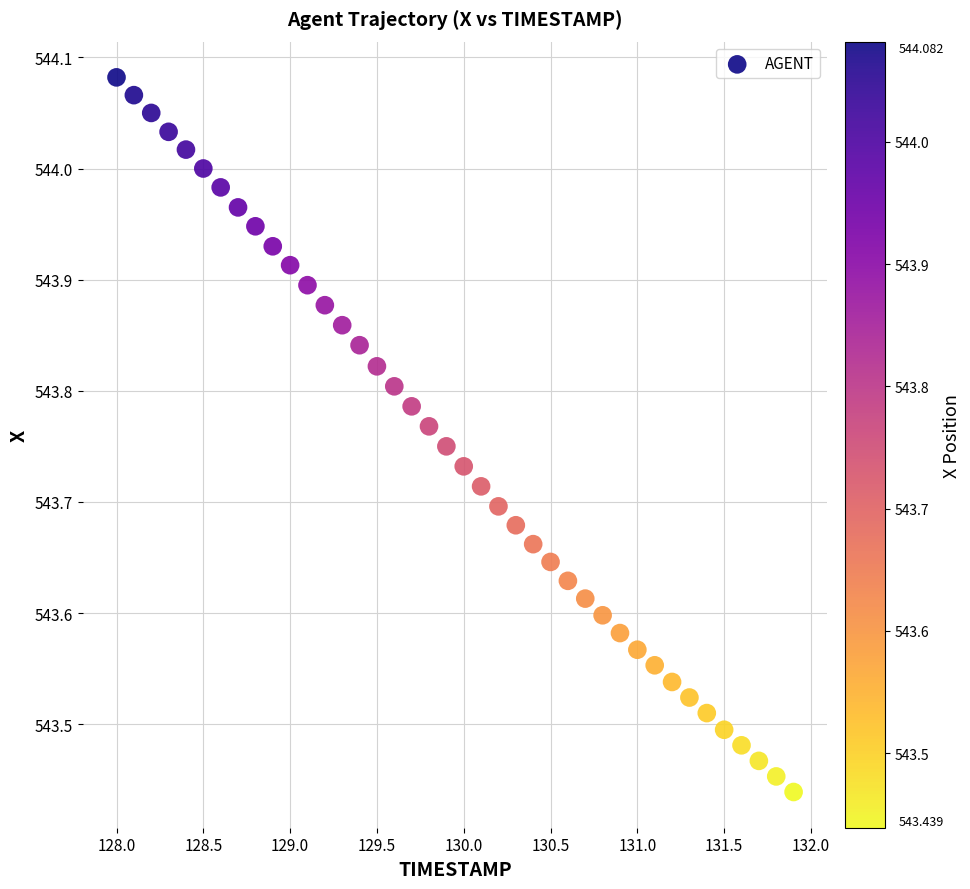

What is the range of Y values (max minus min)?

0.6